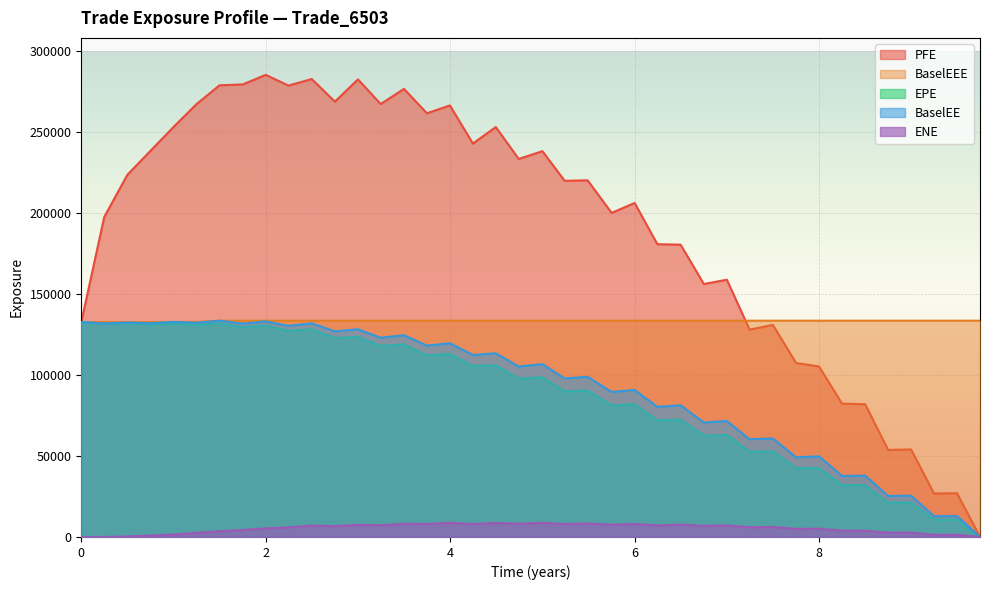

Which series has the widest spread of values?

PFE